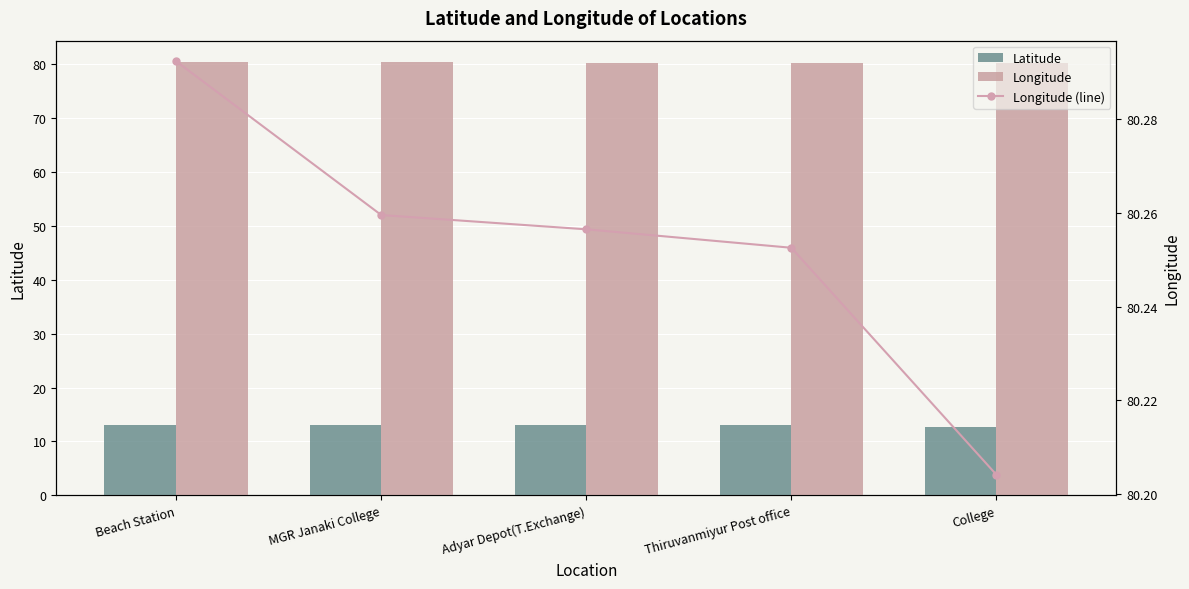

What is the label of the 1st bar from the left?

Beach Station